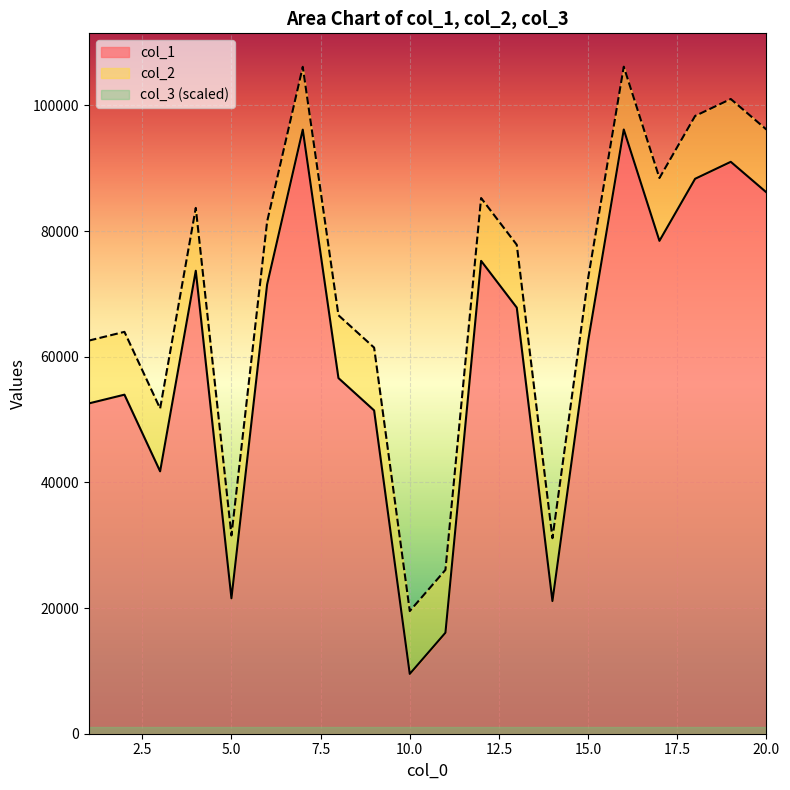

How many interior local valleys does the col_1 series have?

5